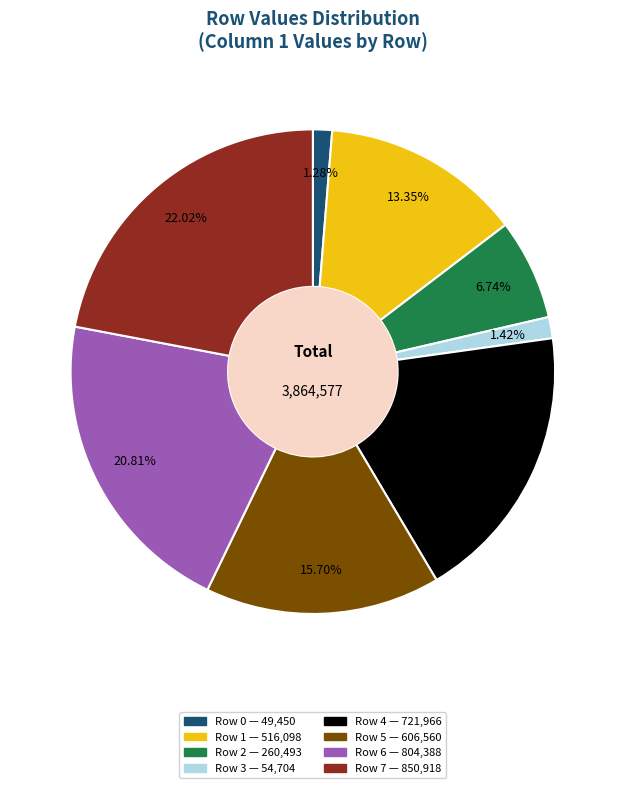

Approximately how many times larger is the value at Row 3 compared to Row 6?

0.1